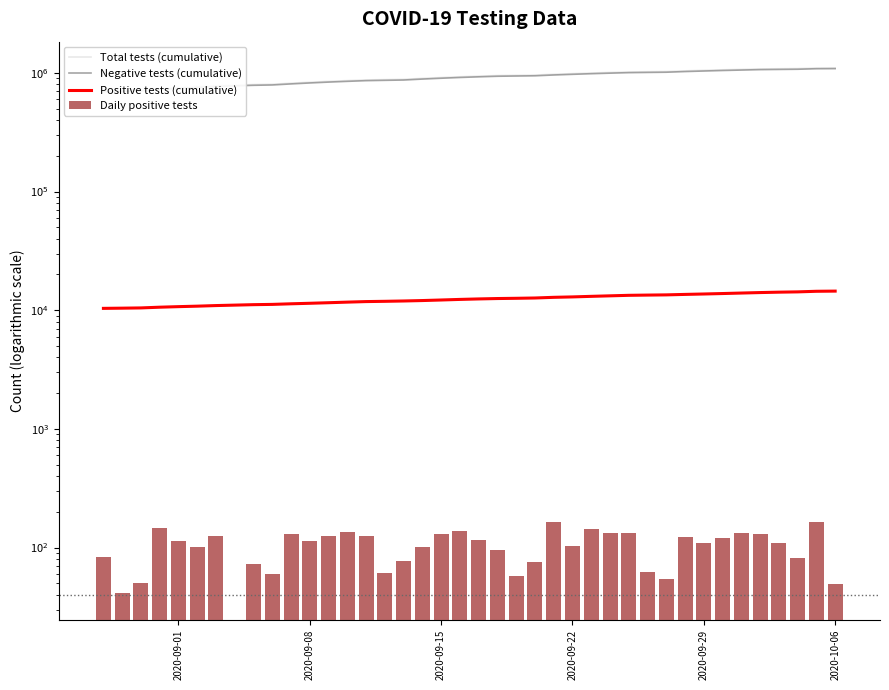

Which series has the largest total across all categories?

Total tests (cumulative)